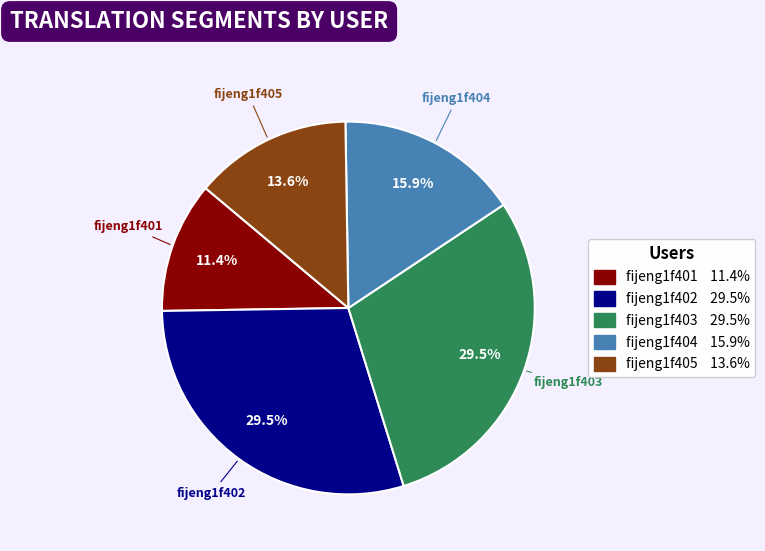

Between fijeng1f403 and fijeng1f404, which is larger?

fijeng1f403